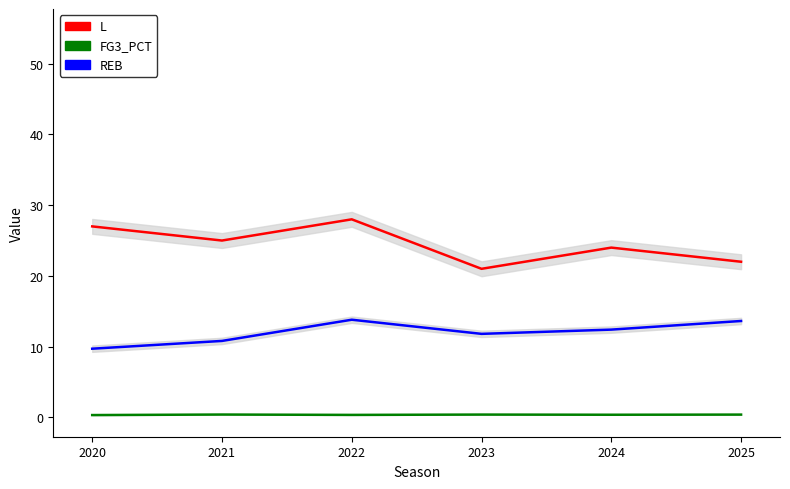

Count the number of data series in this chart.

5